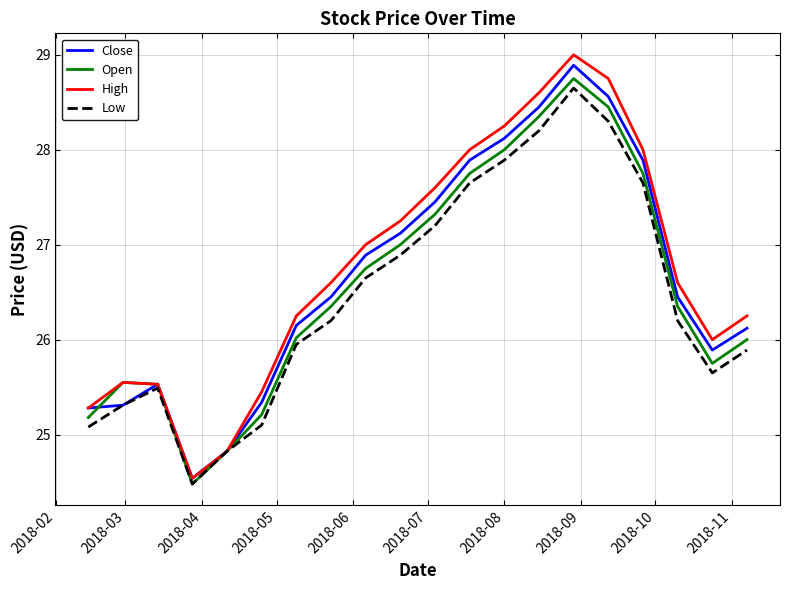

Which series has the largest range (max minus min)?

High